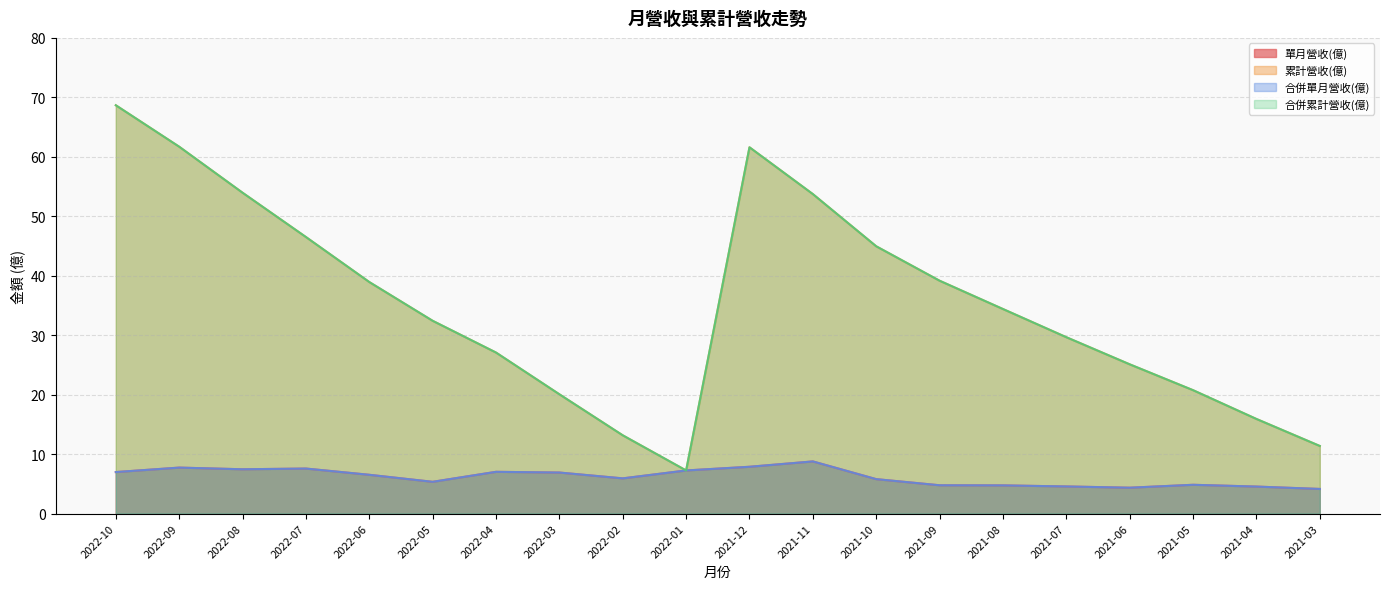

Reading left to right, list all the values displayed in this chart.

單月營收(億): 2022-10=7.0	2022-09=7.7	2022-08=7.5	2022-07=7.6	2022-06=6.5	2022-05=5.3	2022-04=7.0	2022-03=6.9	2022-02=5.9	2022-01=7.2	2021-12=7.9	2021-11=8.8	2021-10=5.8	2021-09=4.8	2021-08=4.7	2021-07=4.6	2021-06=4.3	2021-05=4.8	2021-04=4.5	2021-03=4.1
累計營收(億): 2022-10=68.7	2022-09=61.7	2022-08=54.0	2022-07=46.5	2022-06=38.9	2022-05=32.4	2022-04=27.1	2022-03=20.1	2022-02=13.2	2022-01=7.2	2021-12=61.6	2021-11=53.7	2021-10=45.0	2021-09=39.2	2021-08=34.4	2021-07=29.7	2021-06=25.1	2021-05=20.8	2021-04=15.9	2021-03=11.4
合併單月營收(億): 2022-10=7.0	2022-09=7.7	2022-08=7.5	2022-07=7.6	2022-06=6.5	2022-05=5.3	2022-04=7.0	2022-03=6.9	2022-02=5.9	2022-01=7.2	2021-12=7.9	2021-11=8.8	2021-10=5.8	2021-09=4.8	2021-08=4.7	2021-07=4.6	2021-06=4.3	2021-05=4.8	2021-04=4.5	2021-03=4.1
合併累計營收(億): 2022-10=68.7	2022-09=61.7	2022-08=54.0	2022-07=46.5	2022-06=38.9	2022-05=32.4	2022-04=27.1	2022-03=20.1	2022-02=13.2	2022-01=7.2	2021-12=61.6	2021-11=53.7	2021-10=45.0	2021-09=39.2	2021-08=34.4	2021-07=29.7	2021-06=25.1	2021-05=20.8	2021-04=15.9	2021-03=11.4